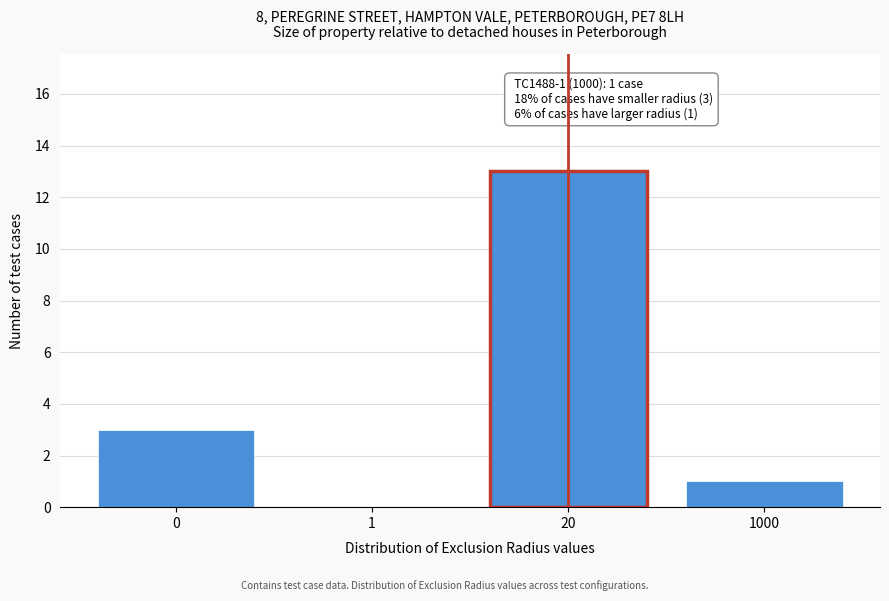

Reading right to left, extract all data points from this chart.

1000=1	20=13	1=0	0=3